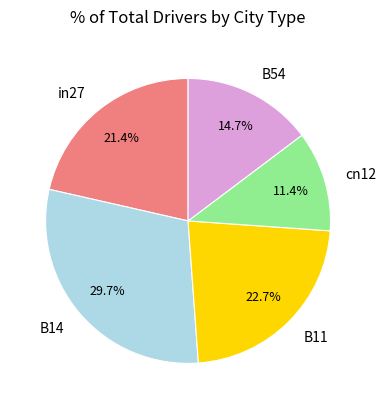

How many slices are in this pie chart?

5